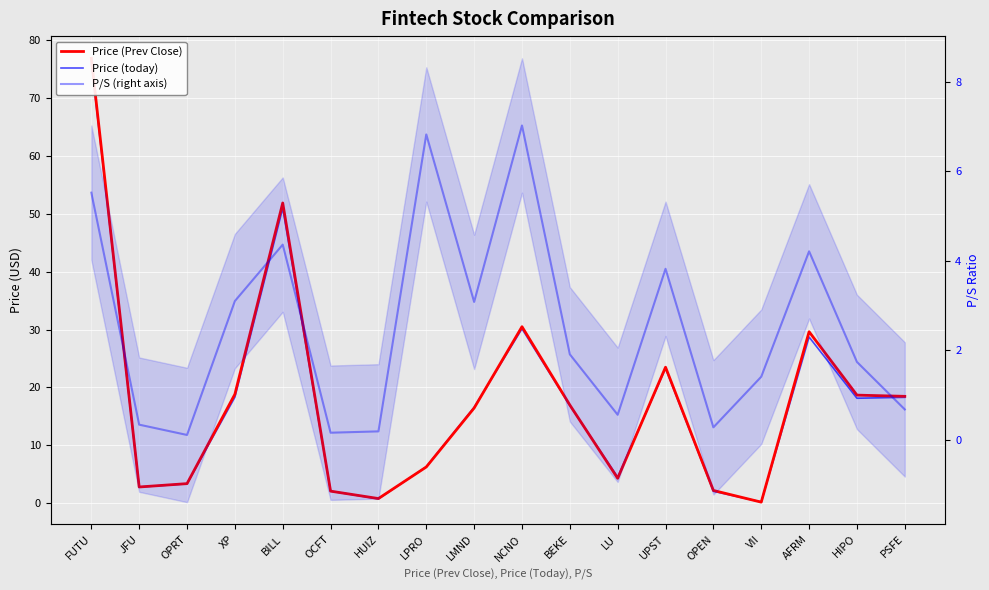

How many times do P/S (right axis) and Price (today) cross each other?

4